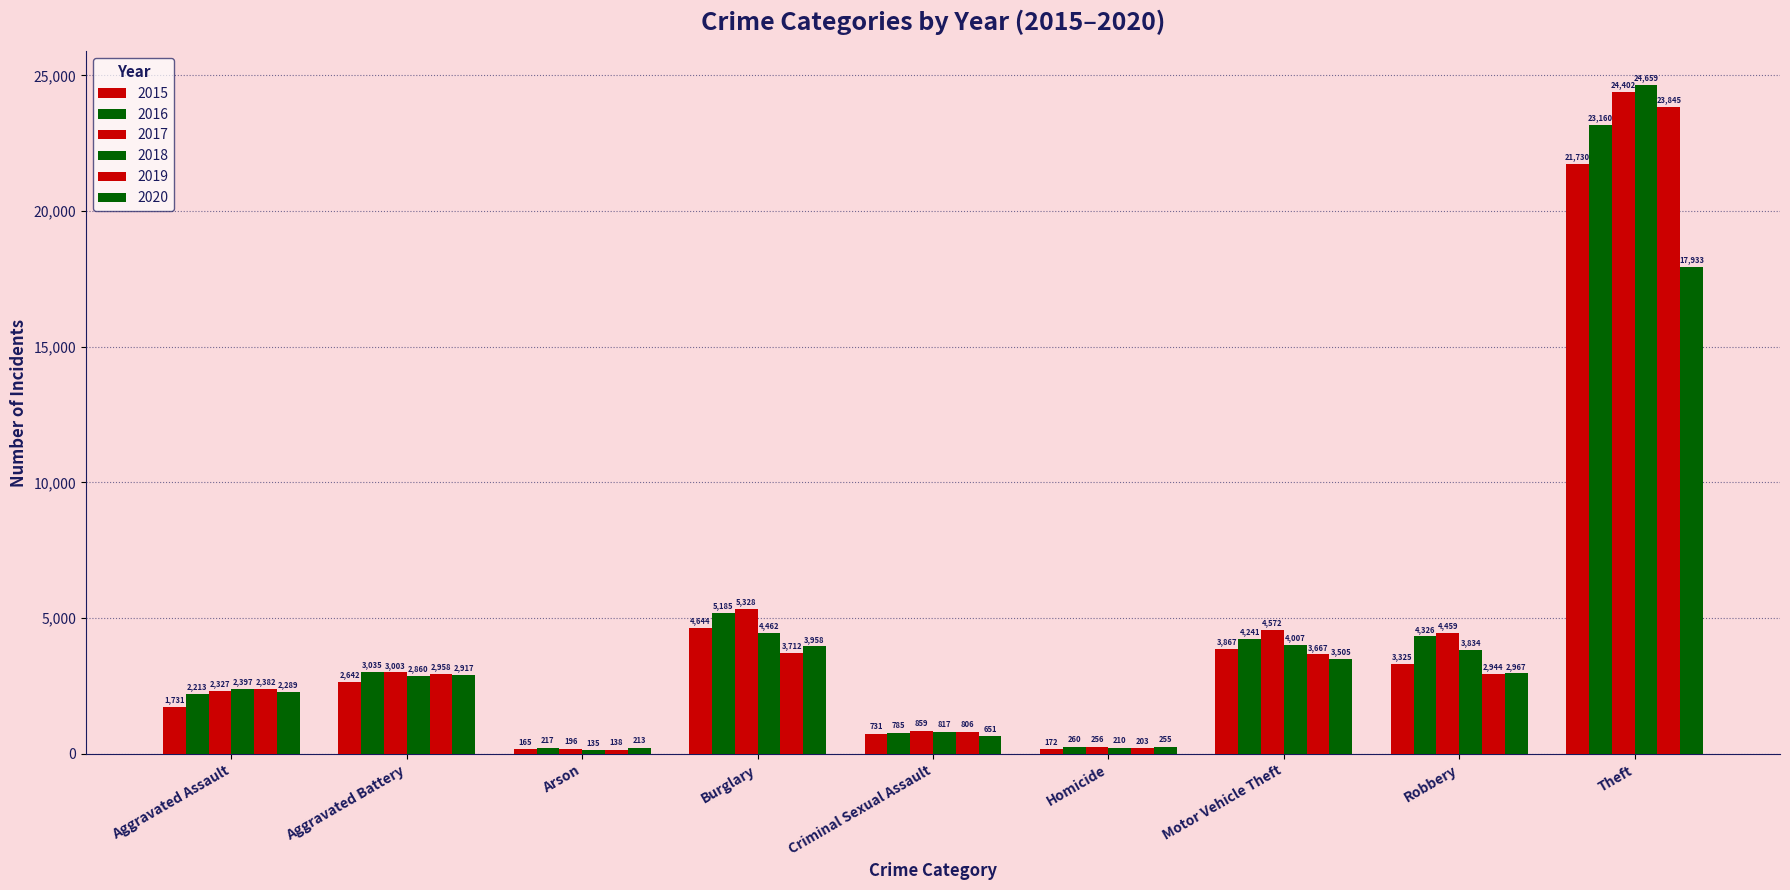

How many values in the 2019 series are below 2944?

4